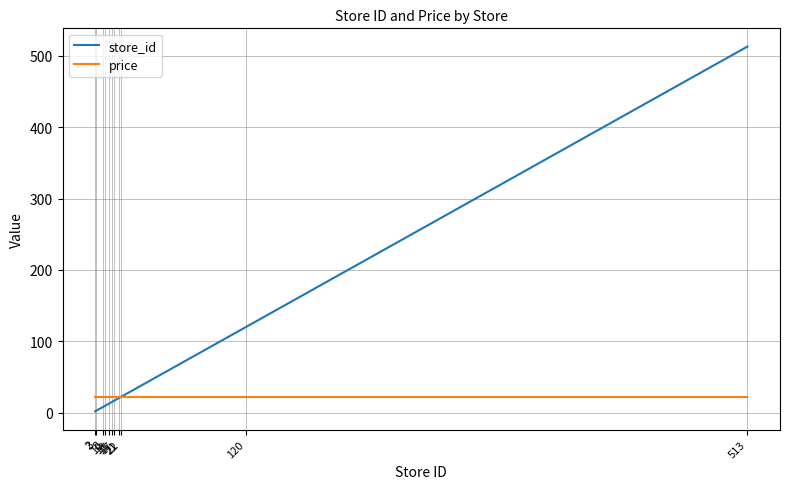

List the series in order of their overall mean, highest first.

store_id, price